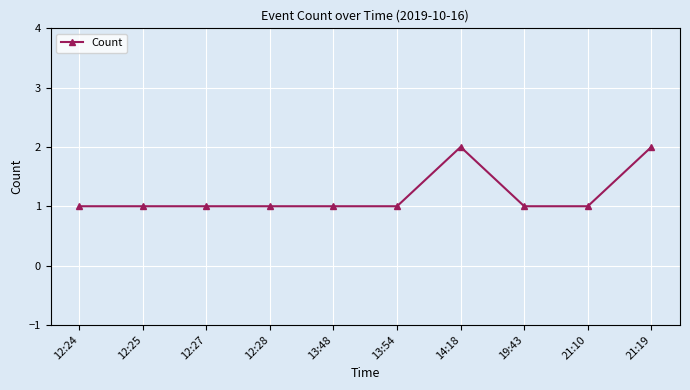

Is it true that the value at 12:27 is 1?

True